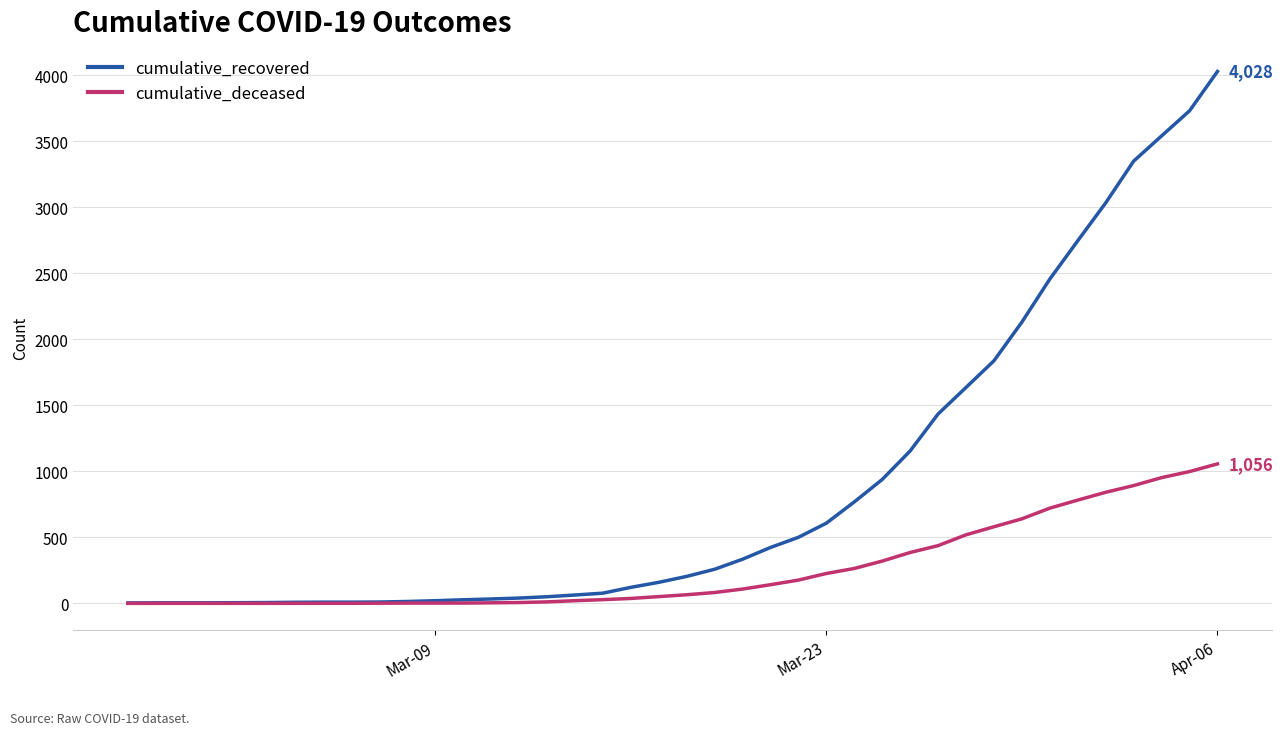

Rank the series by their average value, from highest to lowest.

cumulative_recovered, cumulative_deceased